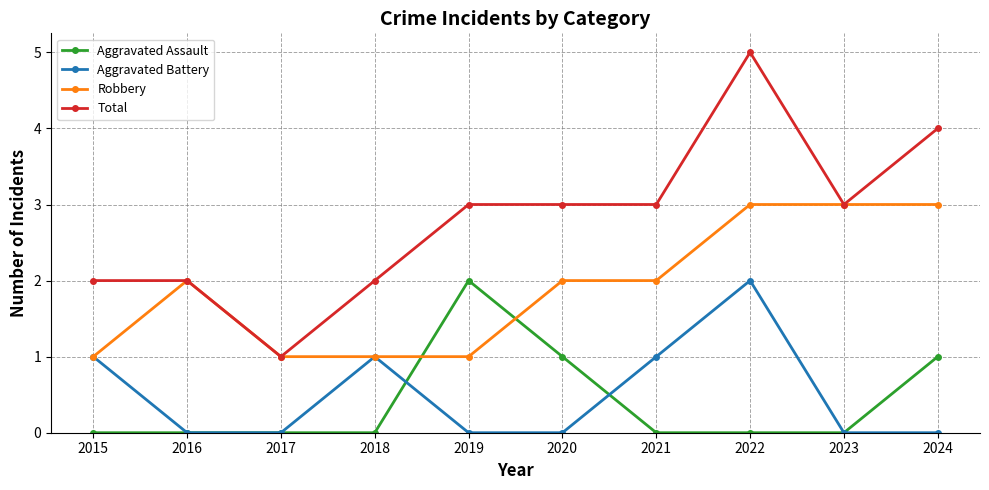

What is the spread (max minus min) of values at 2024?

4